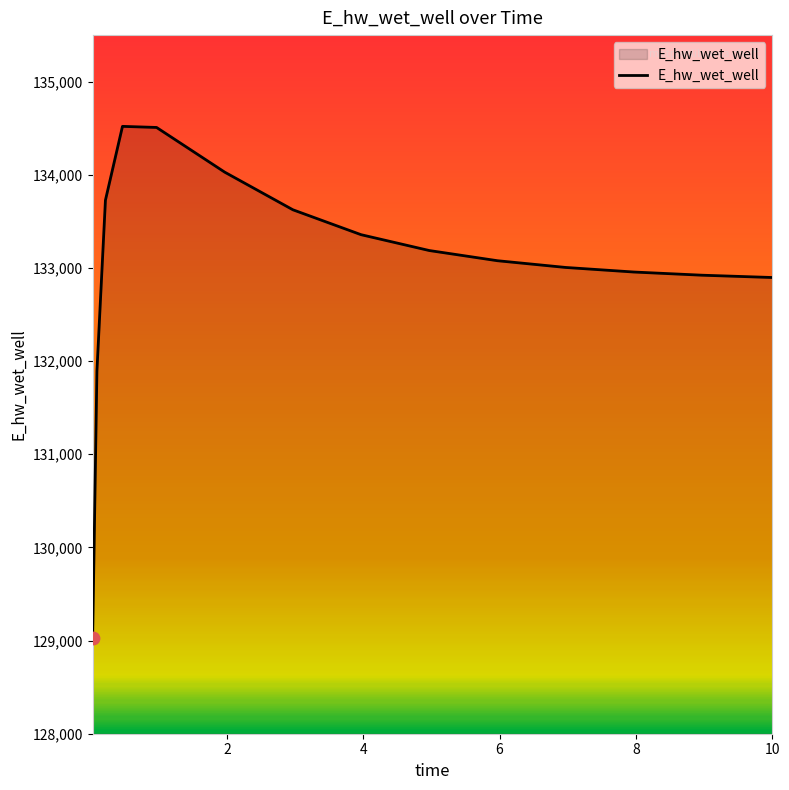

What is the greatest value displayed?

134520.3